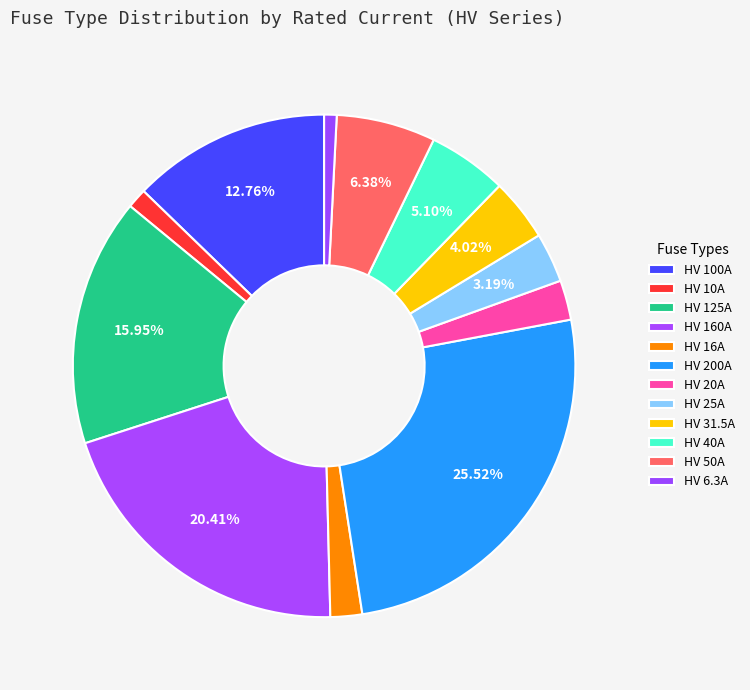

Count the number of slices in the pie.

12